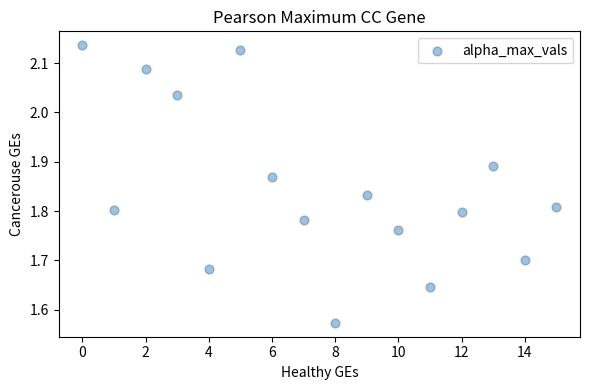

What is the range of Y values (max minus min)?

0.6